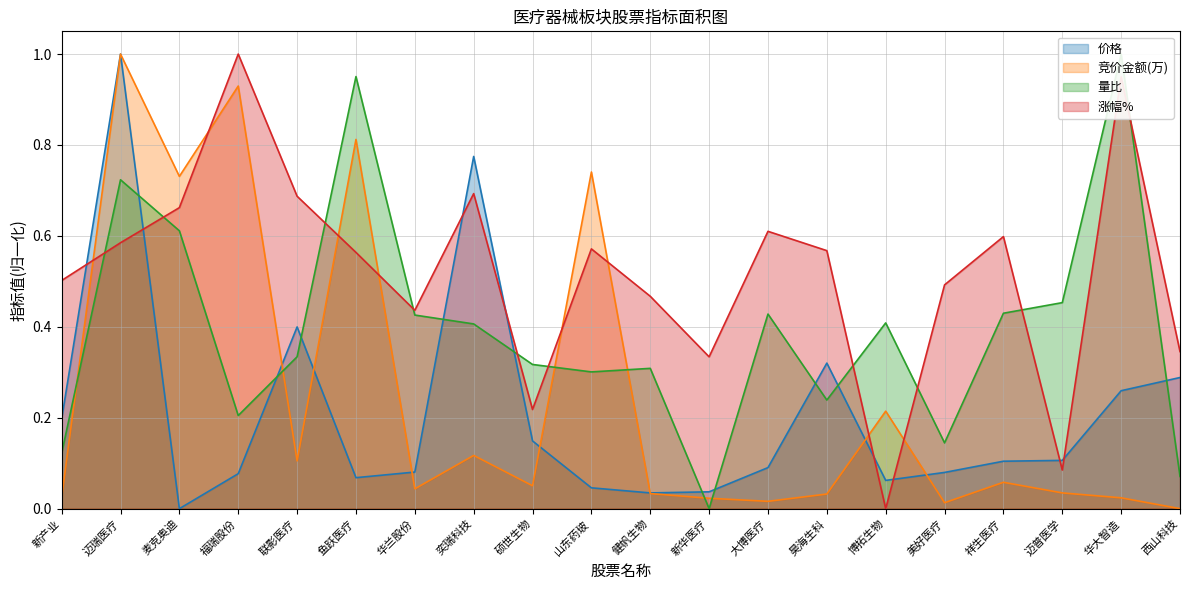

How many interior local valleys does the 竞价金额(万) series have?

6